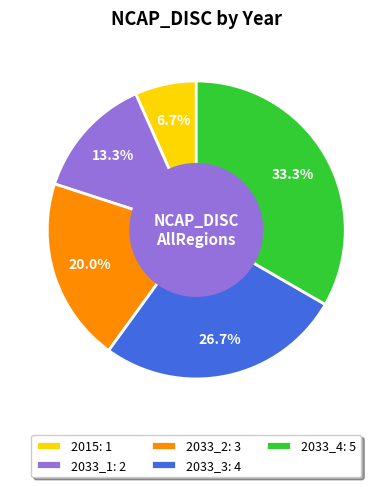

Count the number of slices in the pie.

5